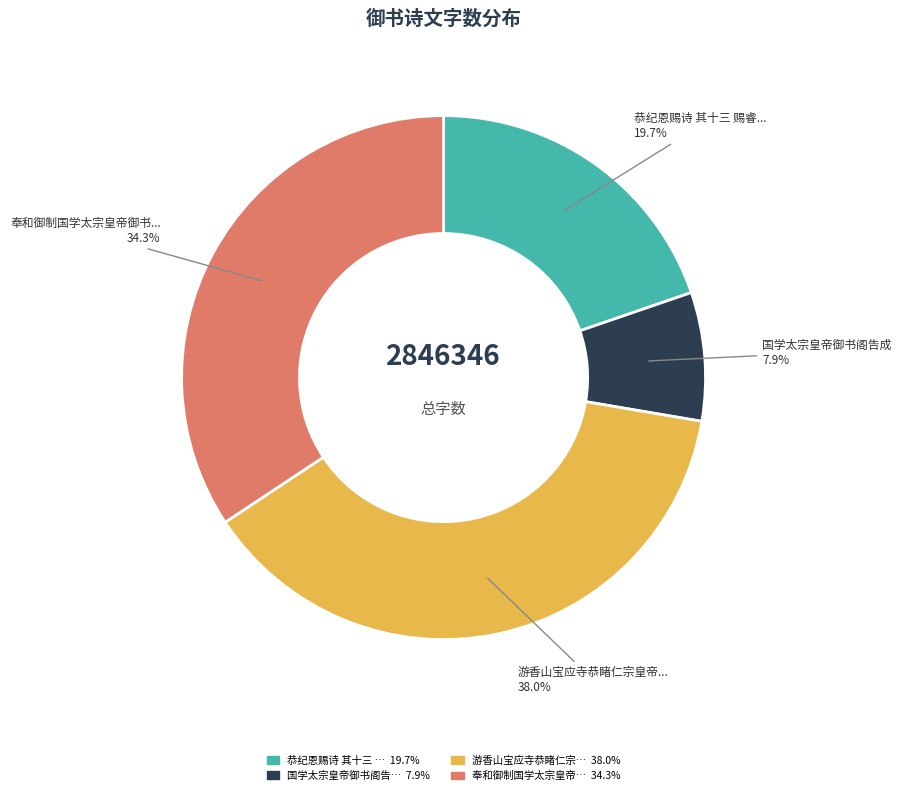

Does any single category account for the majority?

No